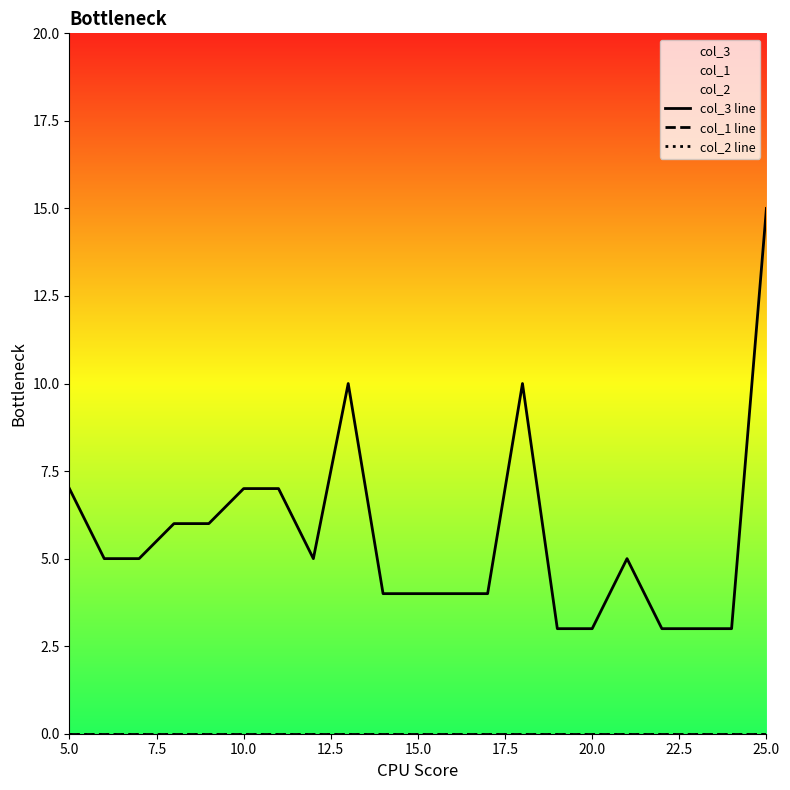

The value of col_1 line at 25.0 is 0. True or false?

True